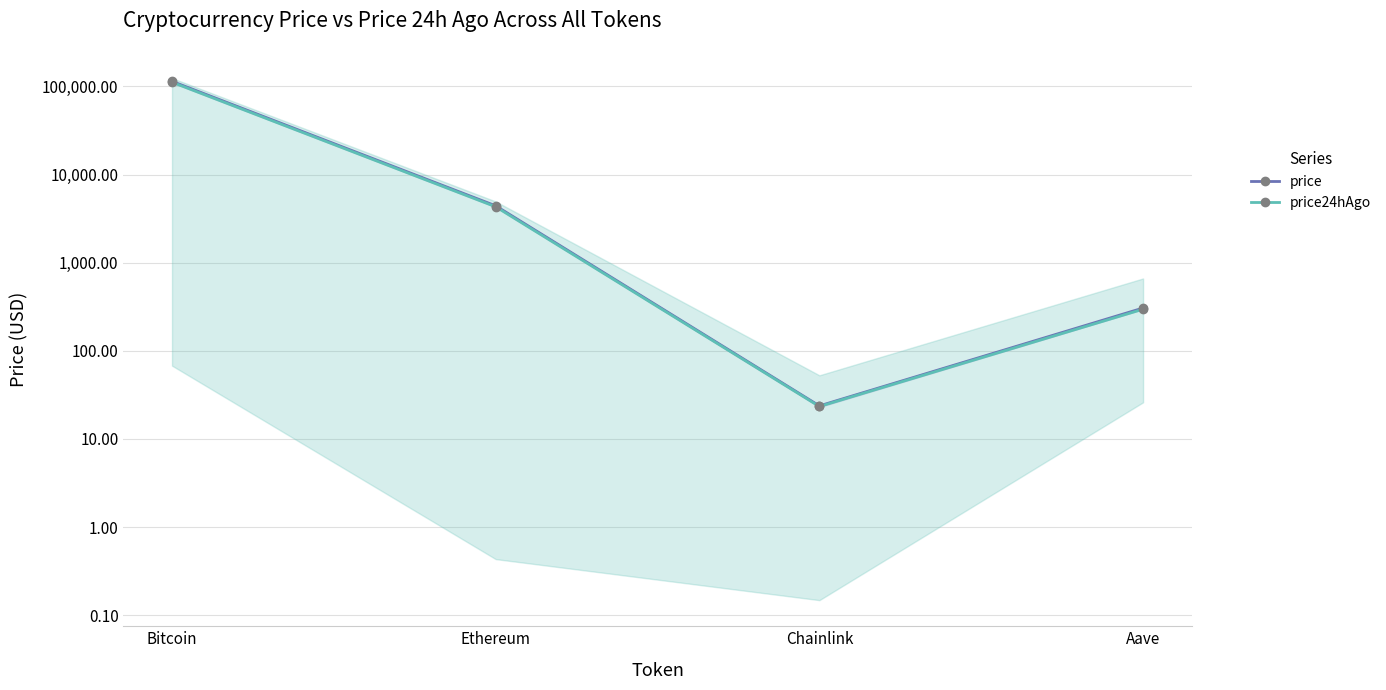

In price24hAgo, how many points are lower than both neighbors (excluding endpoints)?

1